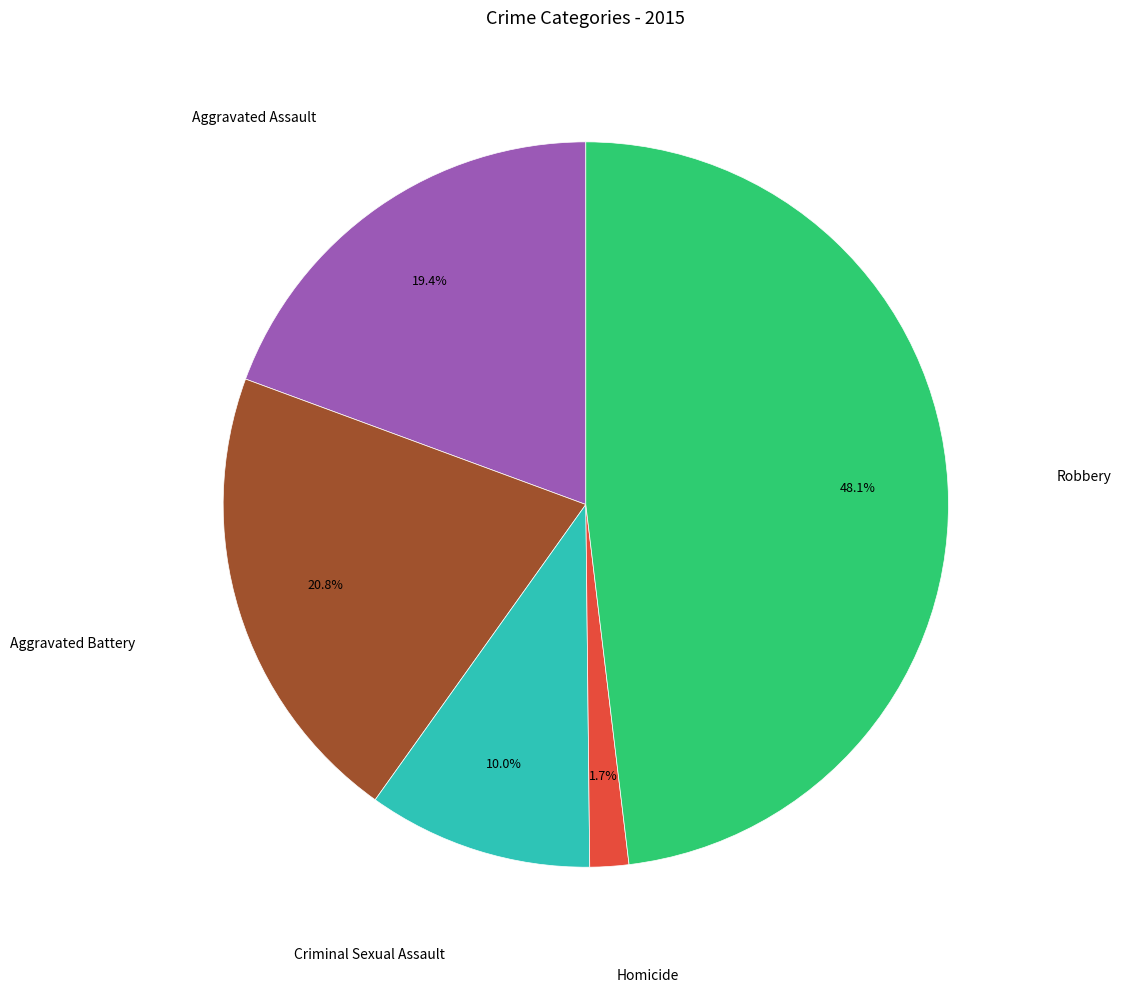

Does any single category account for the majority?

No